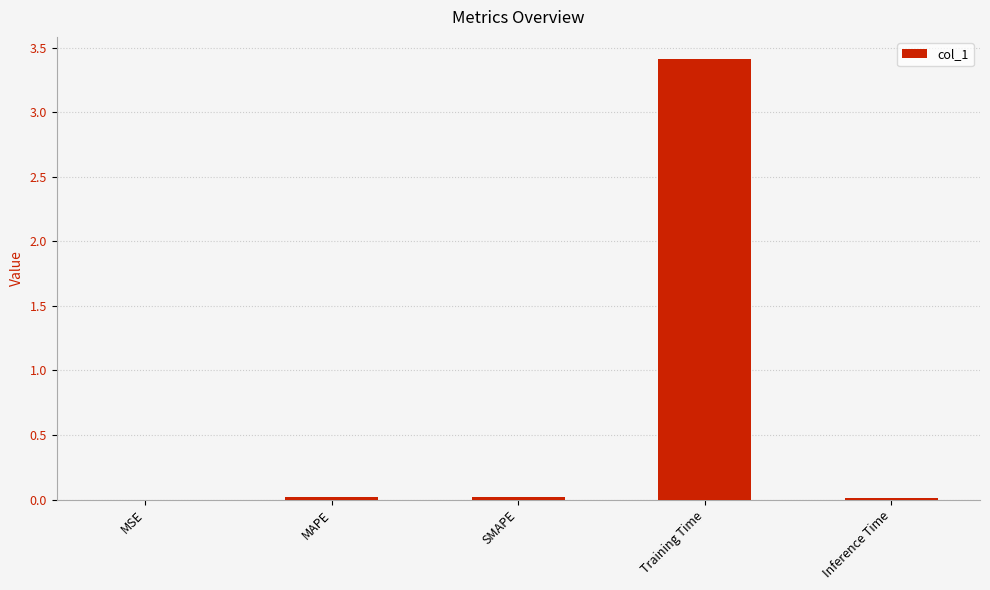

What is the approximate value at Training Time?

3.4